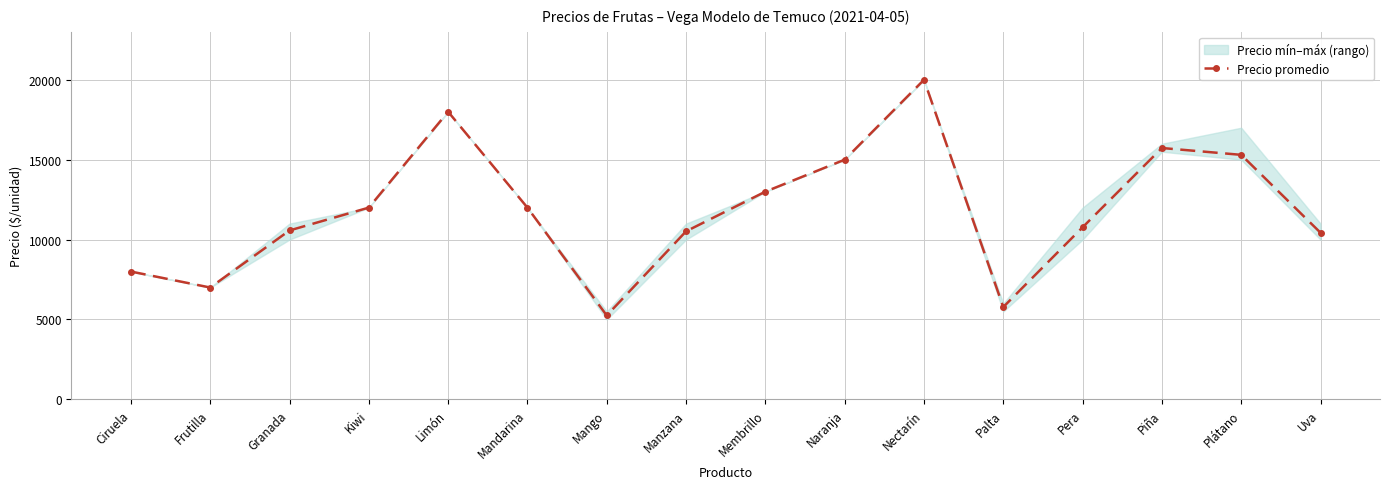

Which label corresponds to the largest value in the chart?

Nectarín